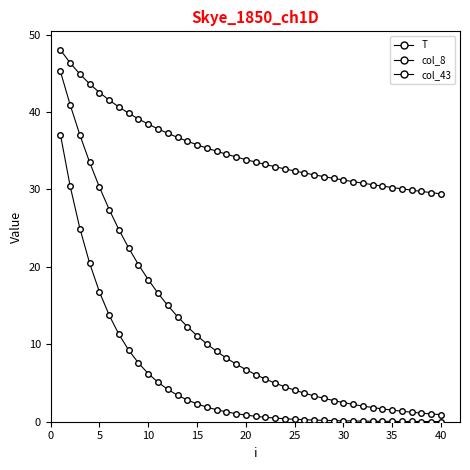

What is the sum of all col_8 values?

1406.3